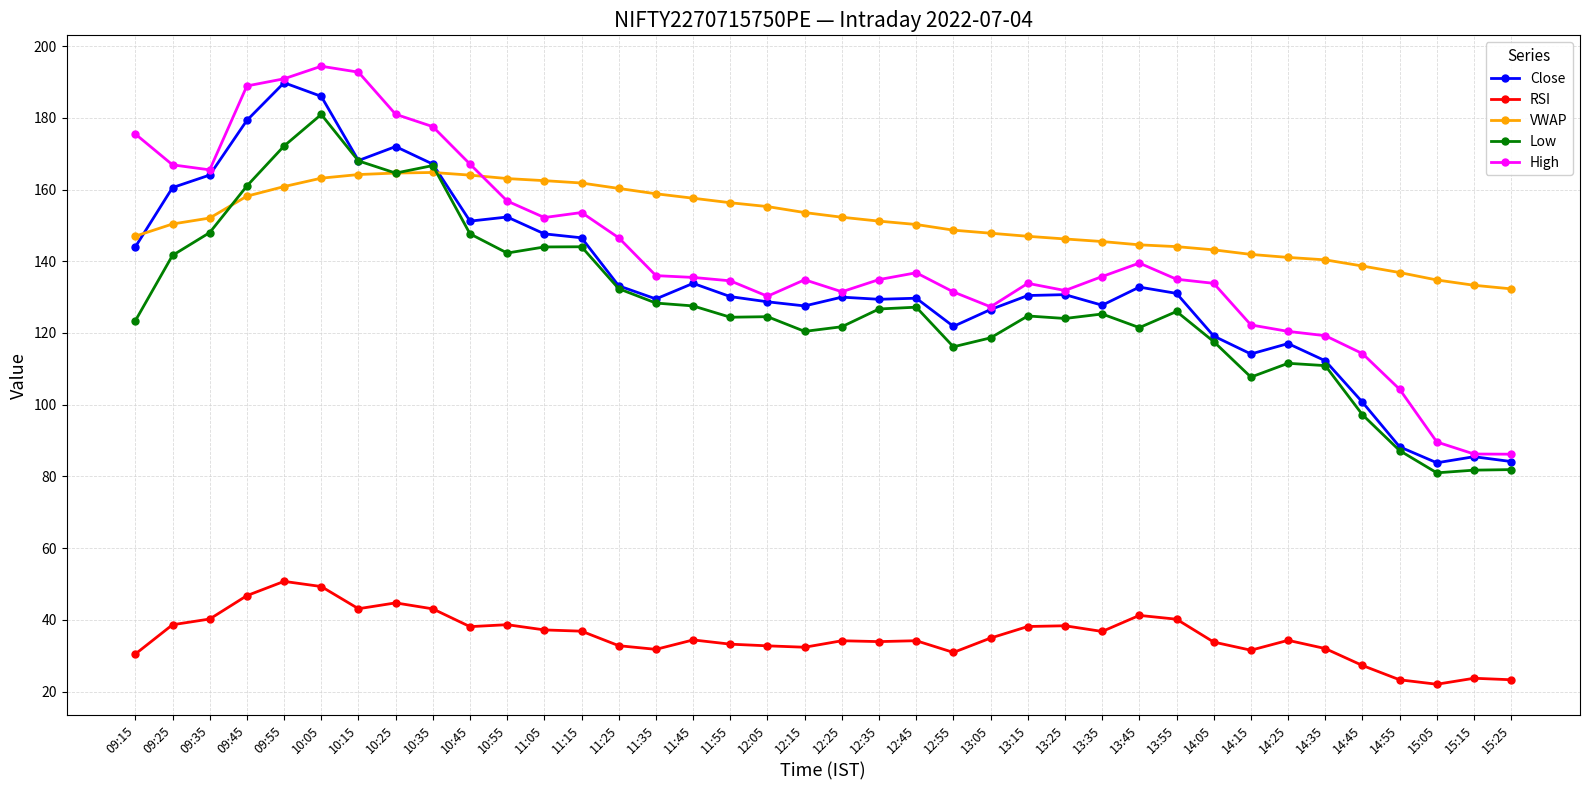

What is the smallest value displayed?

22.0